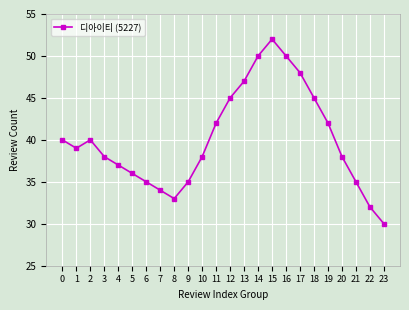

How many data points does each series have?

24